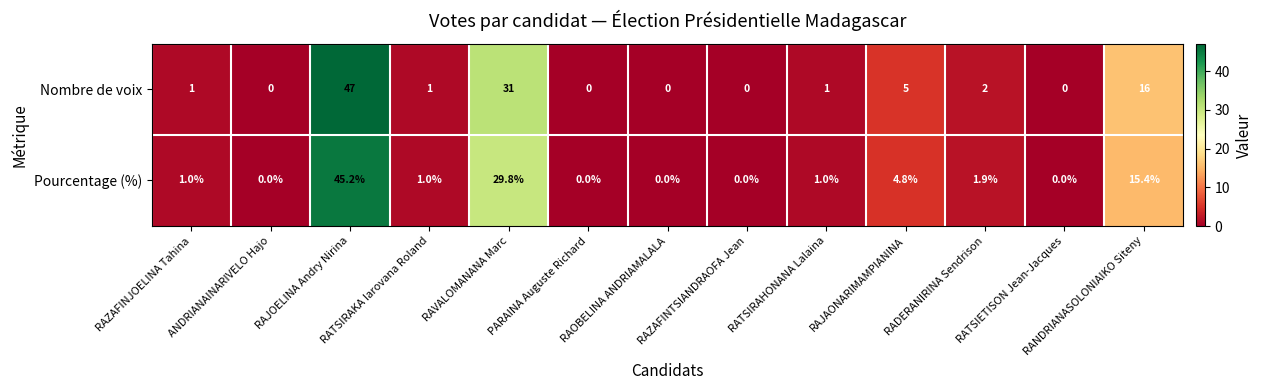

The Nombre de voix series shows 1.0 at RATSIRAKA Iarovana Roland. True or false?

True